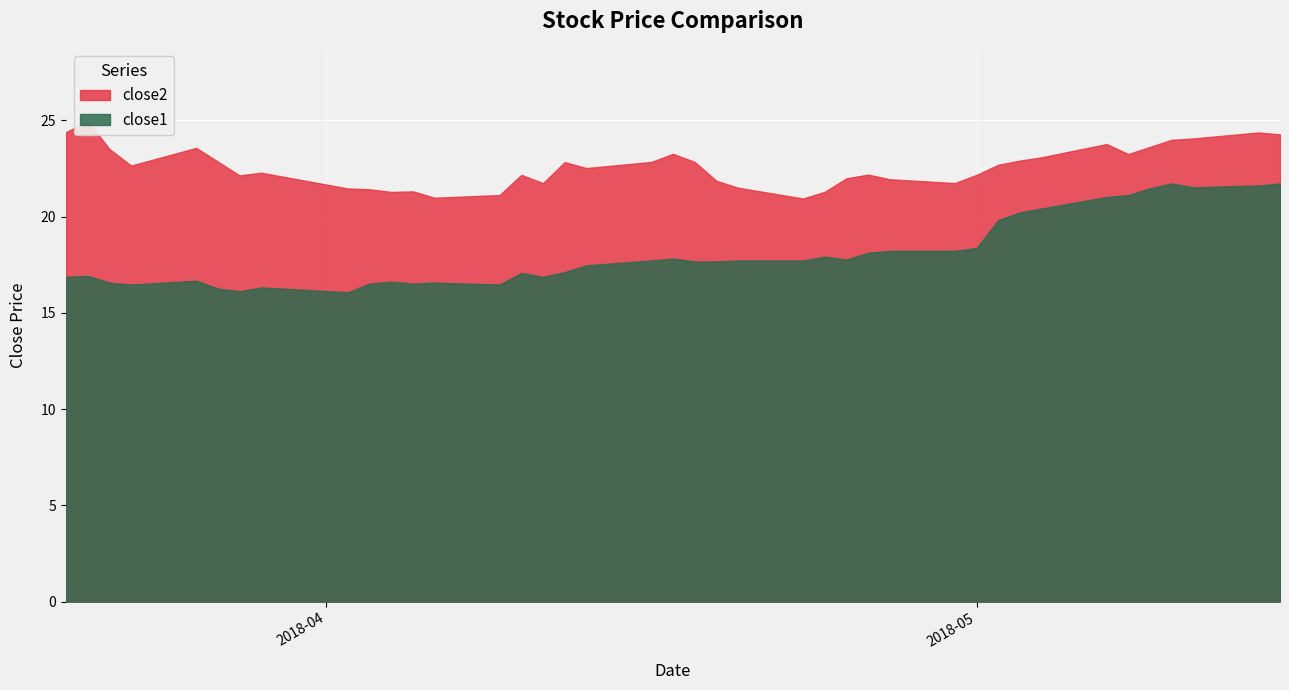

In close2, how many points are higher than both neighbors (excluding endpoints)?

10